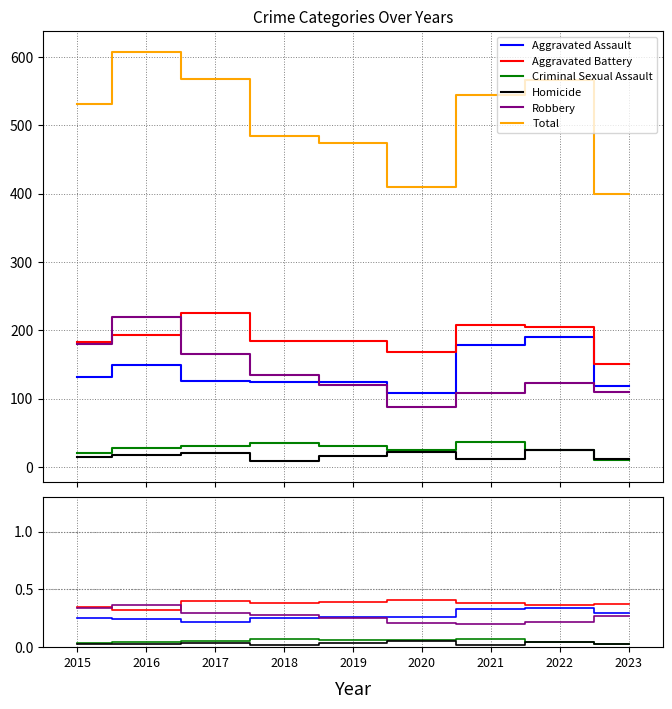

Which has a higher value, 2023 or 2016?

2023